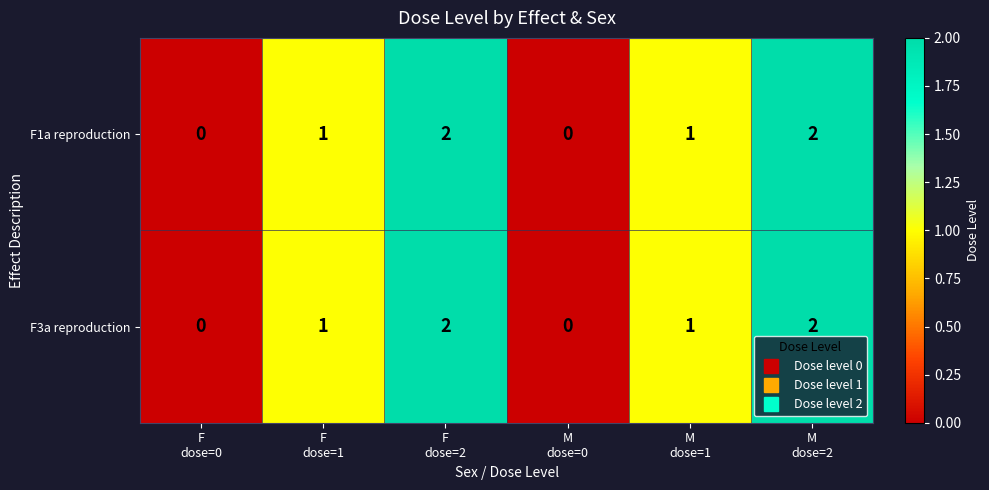

How many F1a reproduction values are between 0 and 2?

6